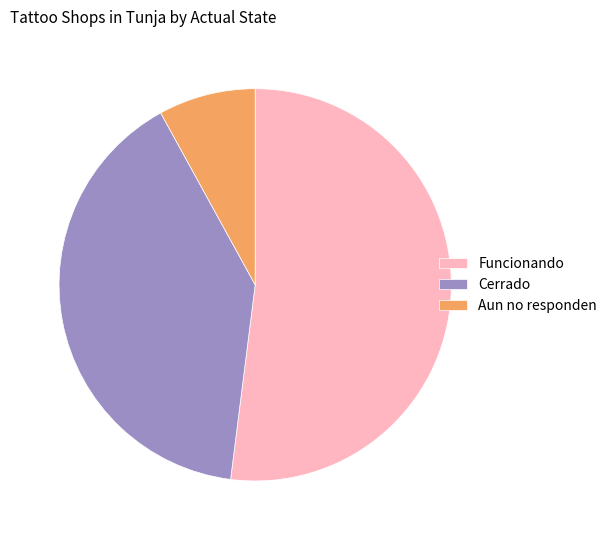

How many segments does this pie chart have?

3